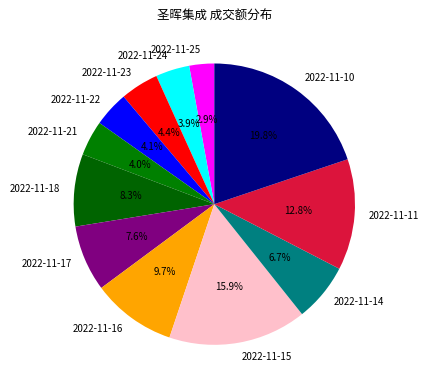

To the nearest percent, what percentage of the pie is 2022-11-14?

7%